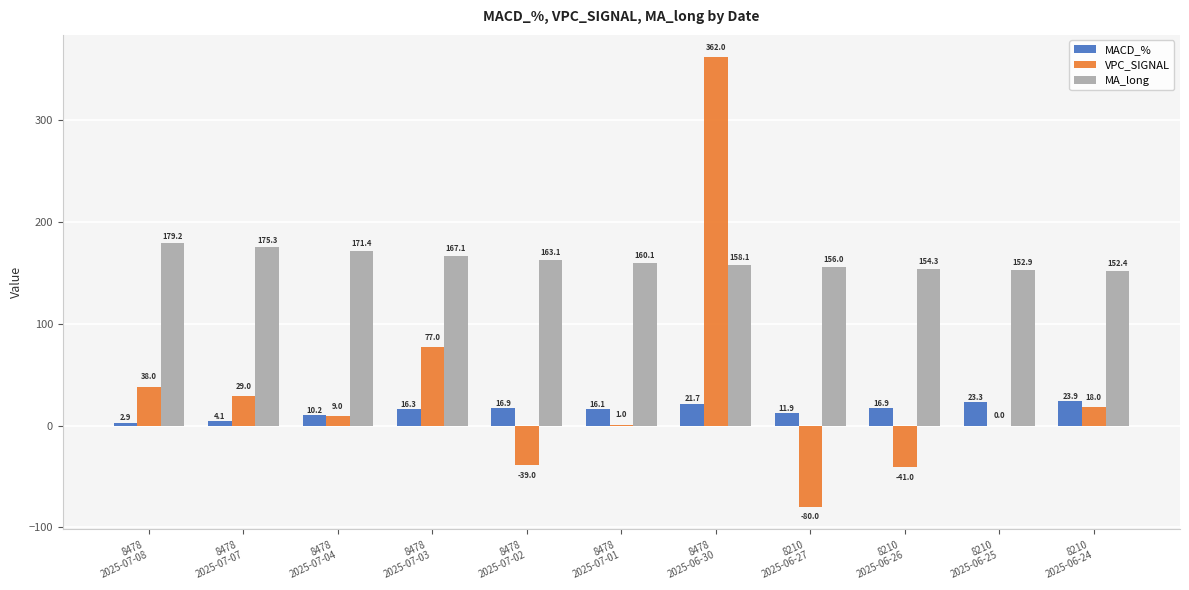

At which category is the sum across all series the highest?

8478
2025-06-30